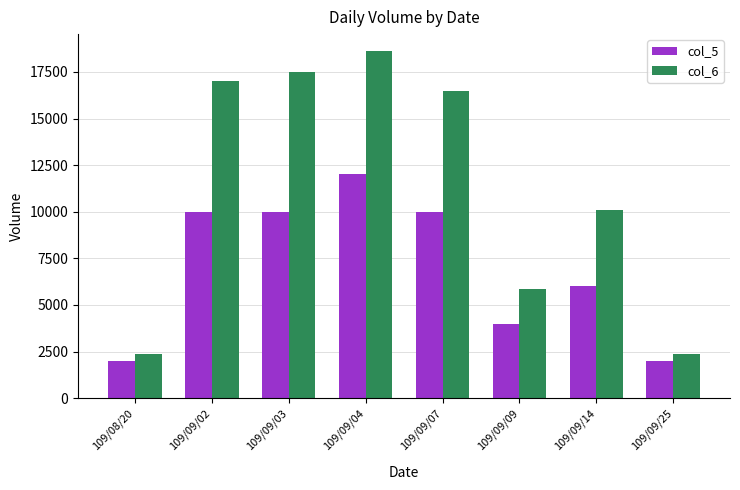

Count the number of data series in this chart.

2